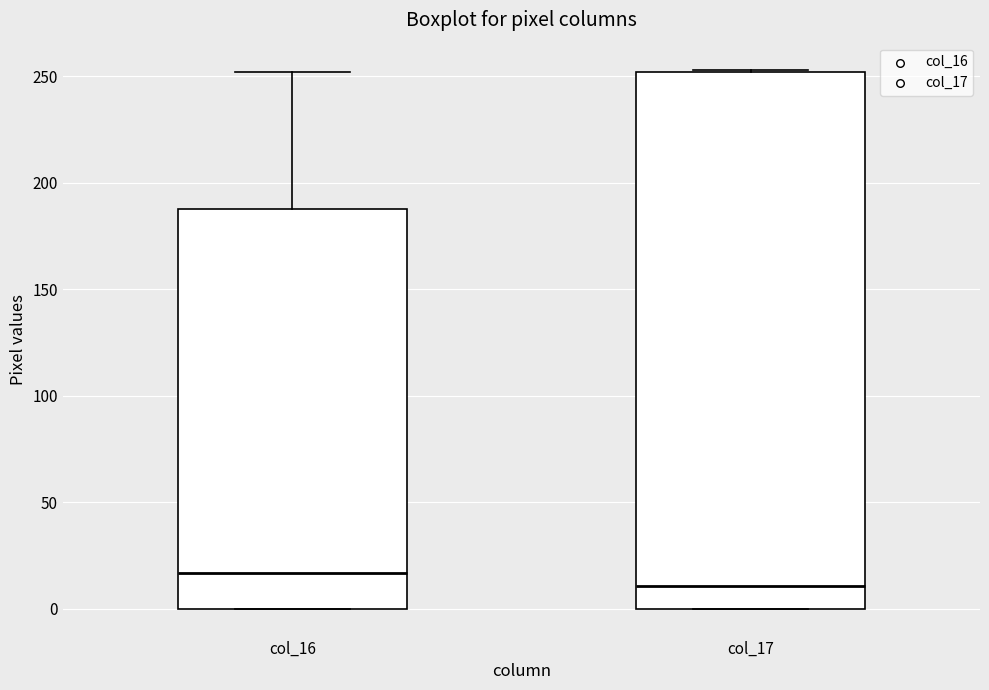

Where does the median line of the box for col_16 sit on the y-axis? The values are not printed on the chart, so give them approximately, as read against the axis.

15